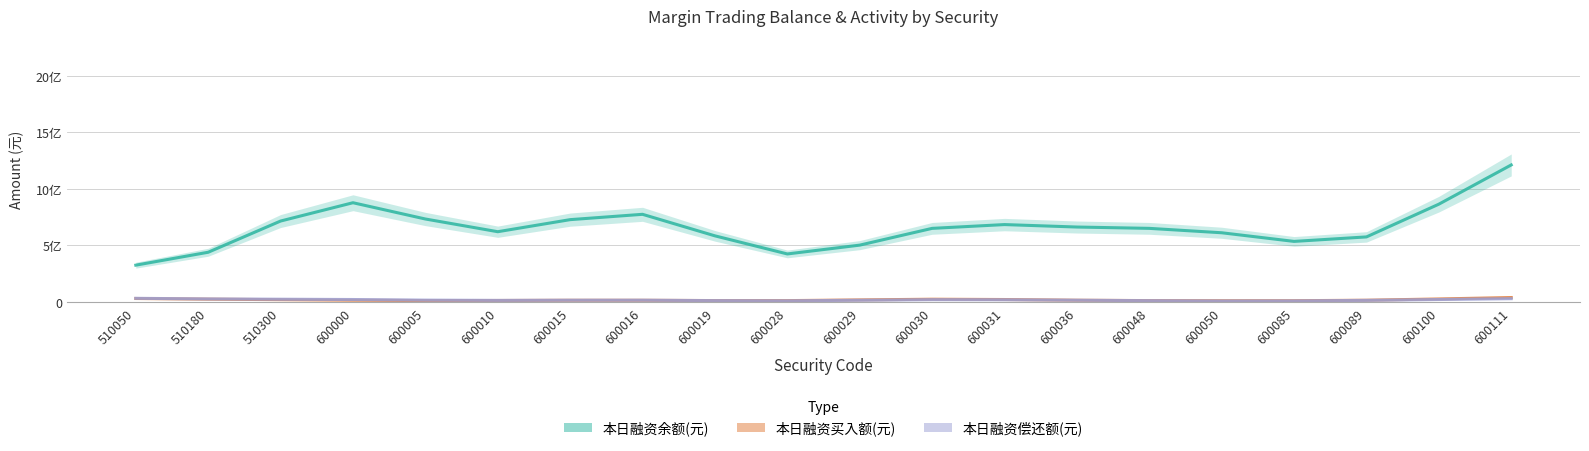

Read the 本日融资偿还额(元) value at 600015.

16189786.2